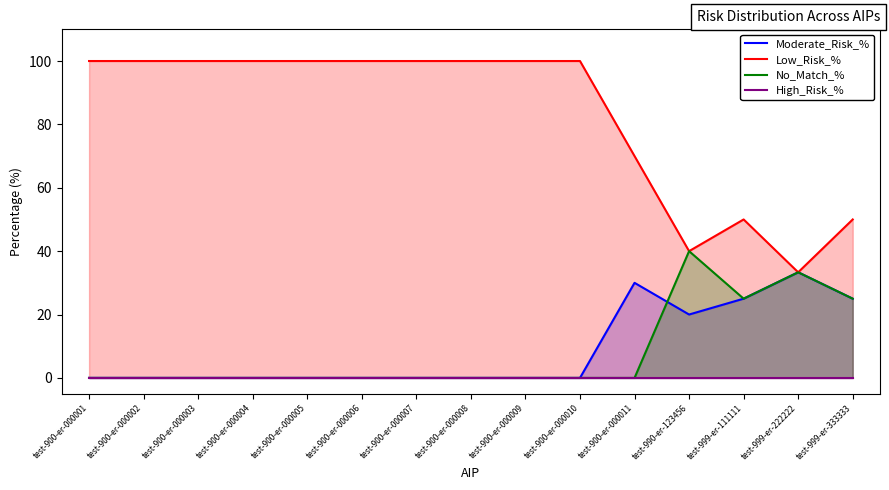

Which category has the highest value in the Moderate_Risk_% series?

test-999-er-222222